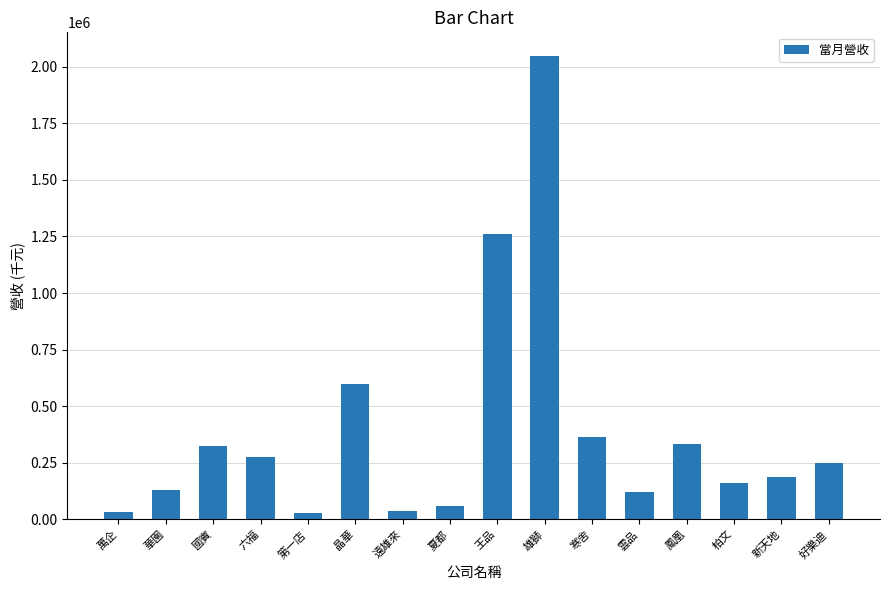

Approximately how many times larger is the value at 寒舍 compared to 華園?

2.8